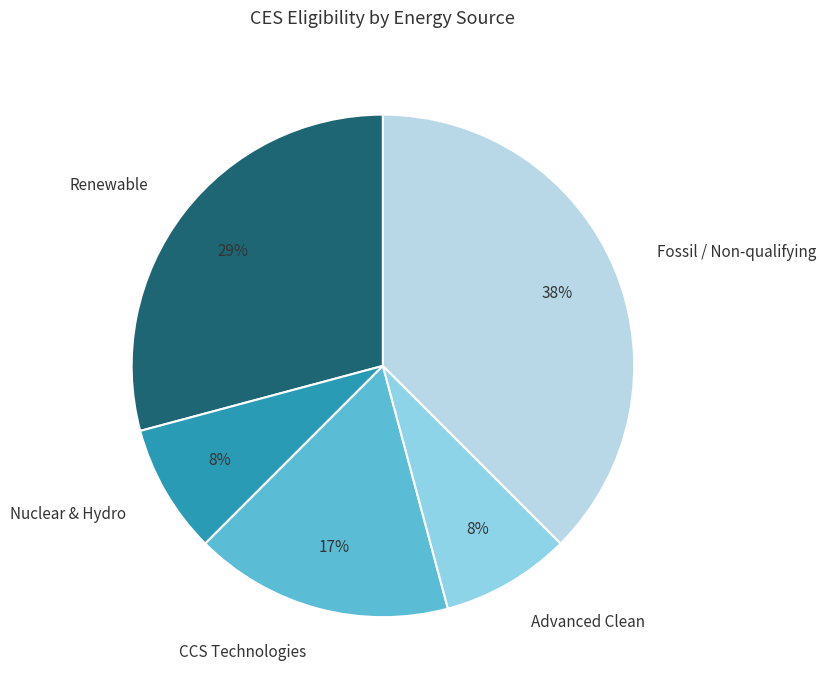

Is the sum of Advanced Clean and Renewable greater than half?

No